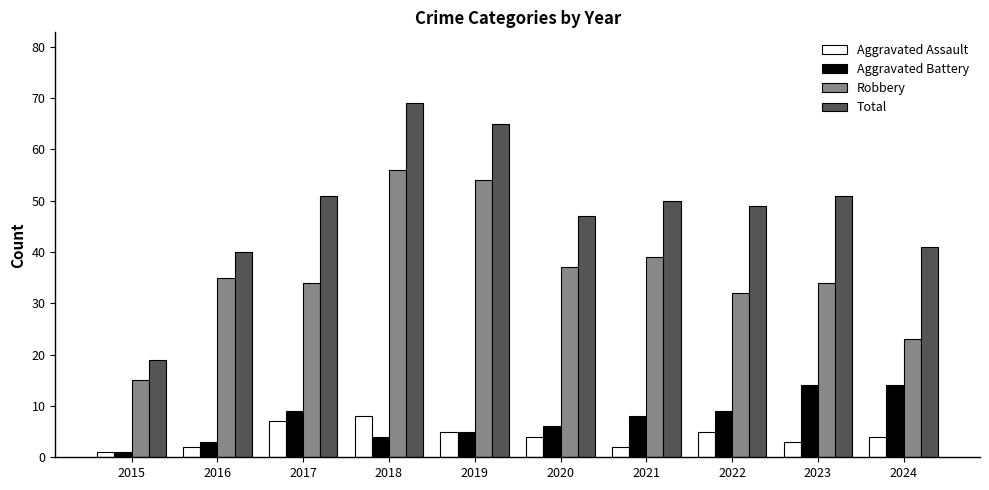

Rank the series at 2021 from highest to lowest value.

Total, Robbery, Aggravated Battery, Aggravated Assault